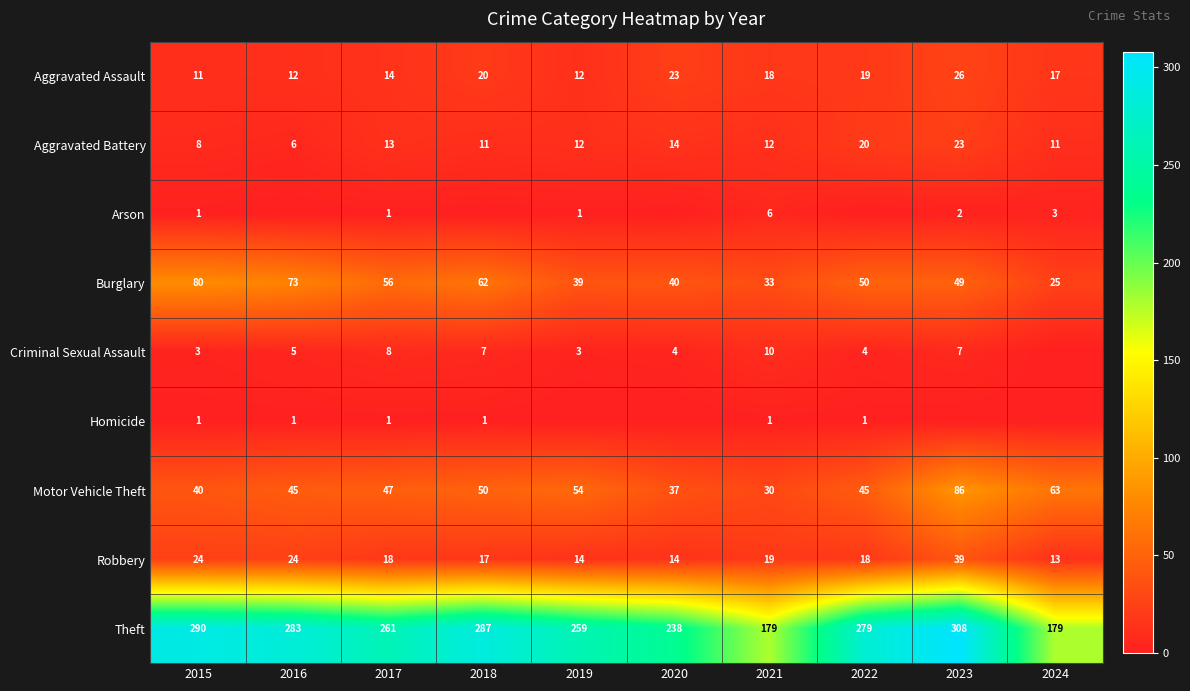

Which has a higher value, 2023 or 2024?

2023